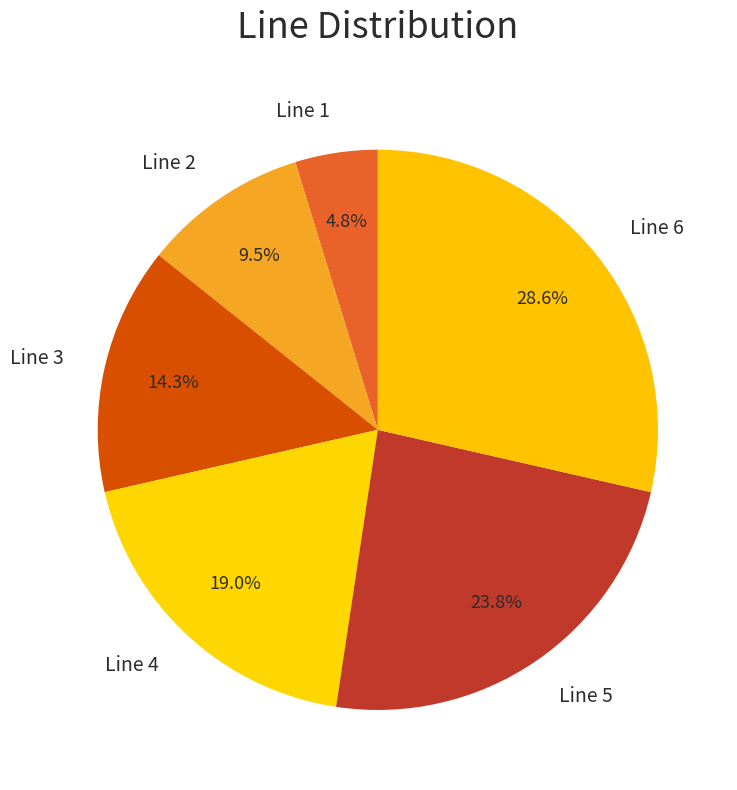

Is Line 5 the majority of the pie?

No